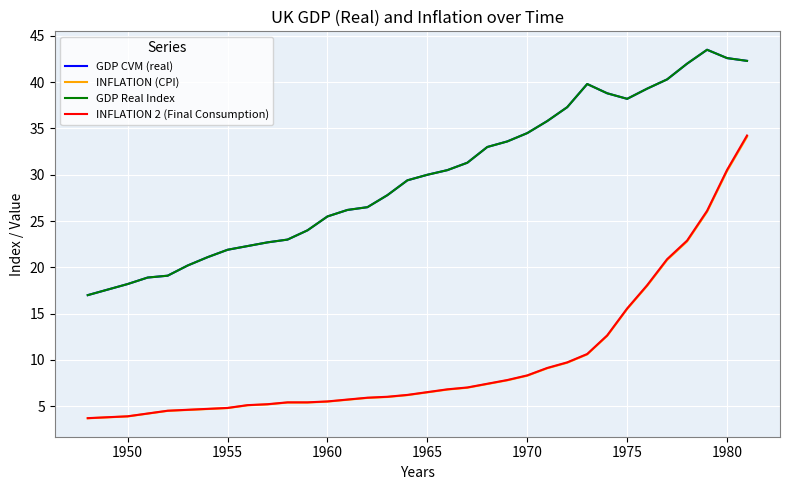

Does the chart have visible grid lines?

Yes